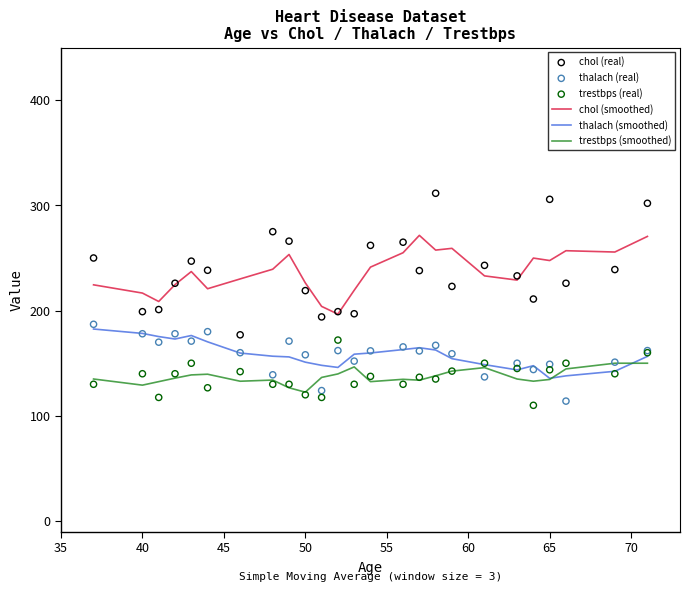

At how many categories does at least one series exceed 119?

25